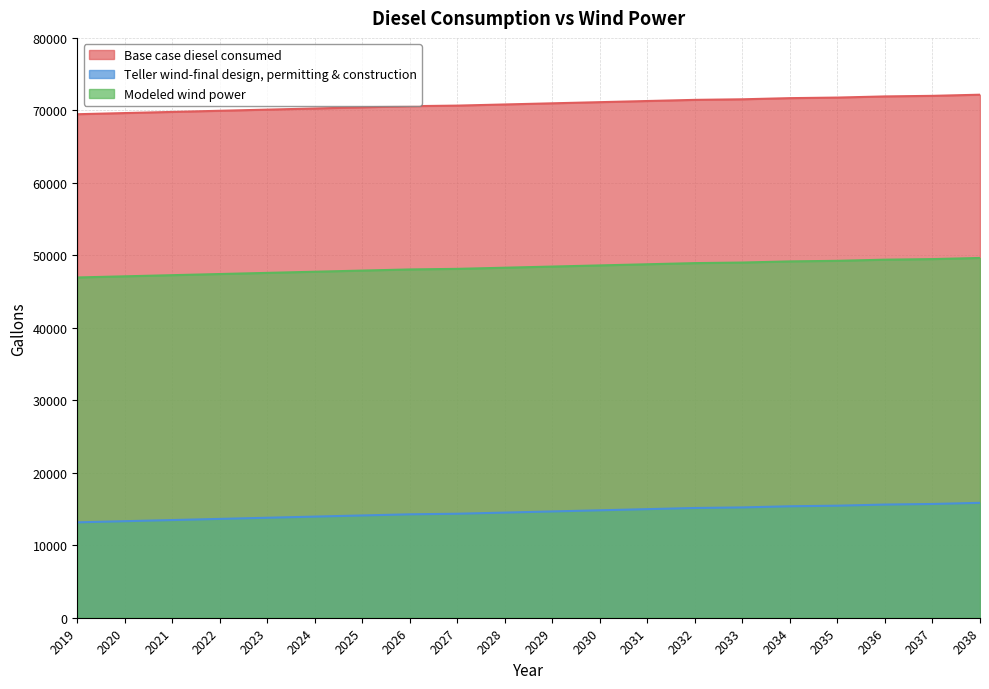

What is the total value across all series at 2034?

136228.1